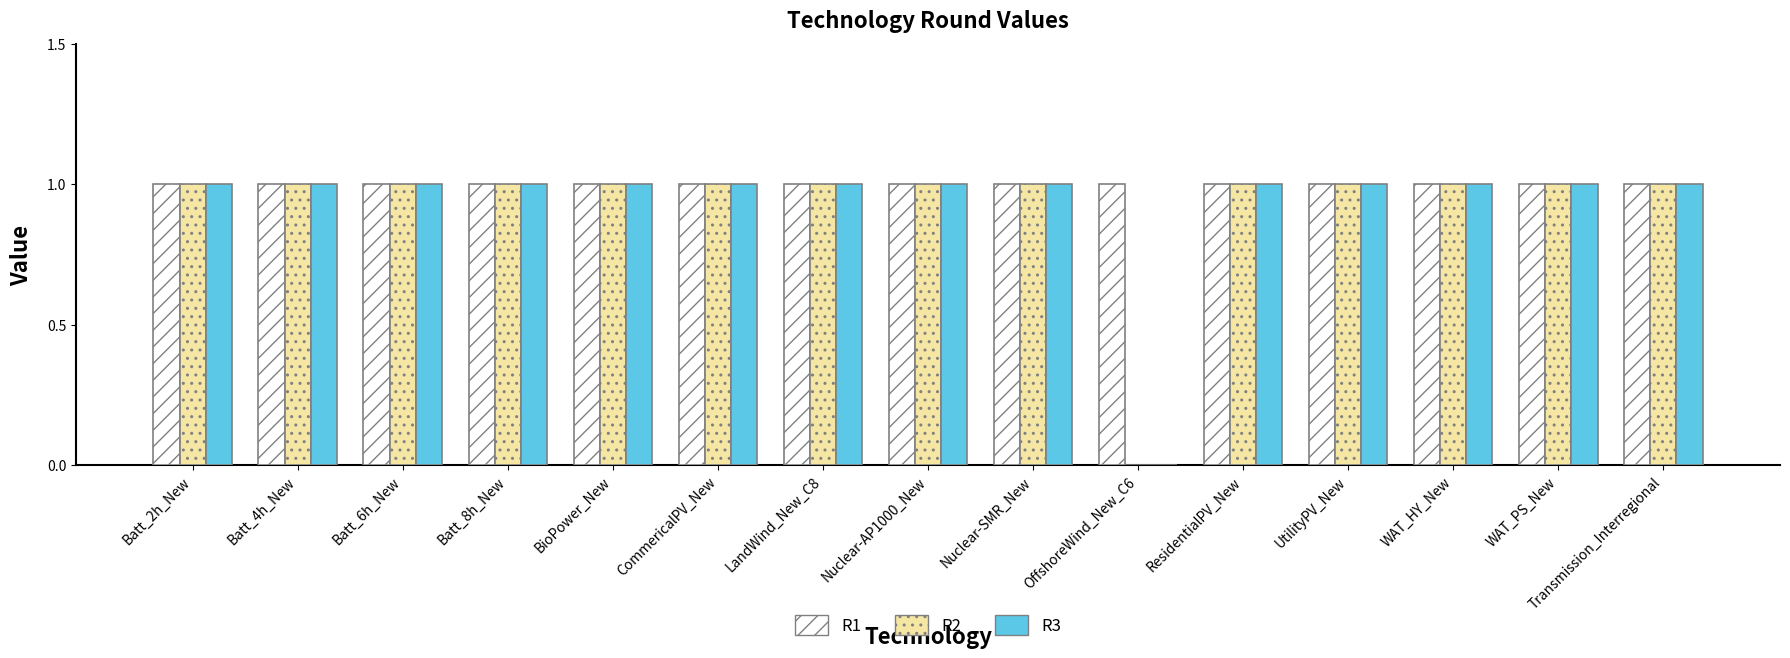

Are the bars grouped side by side (vs. stacked)?

Yes